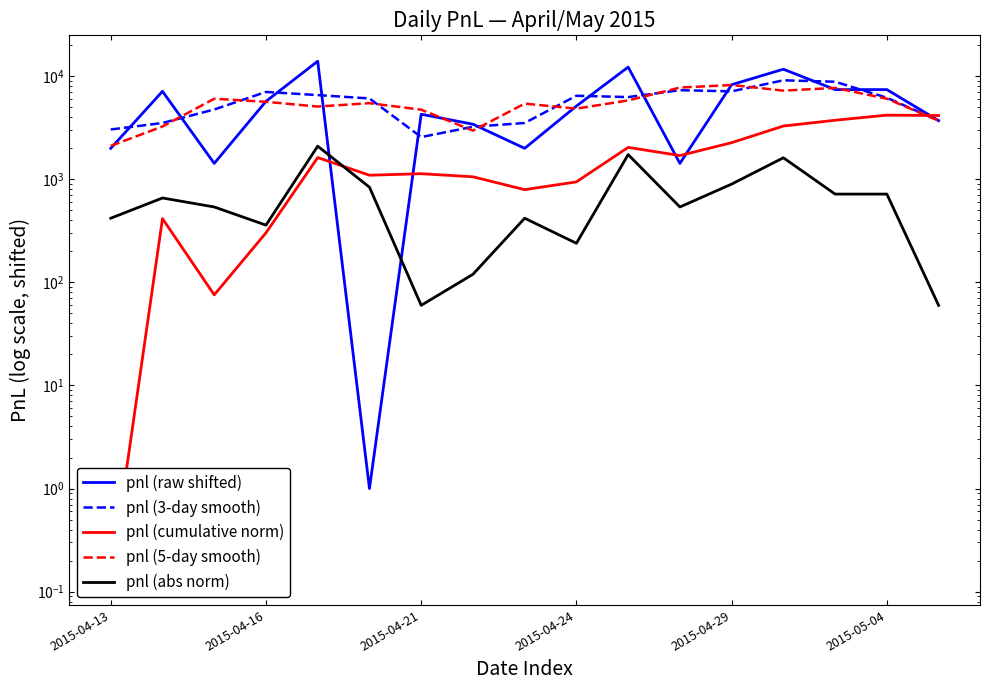

How many series are shown in this chart?

5